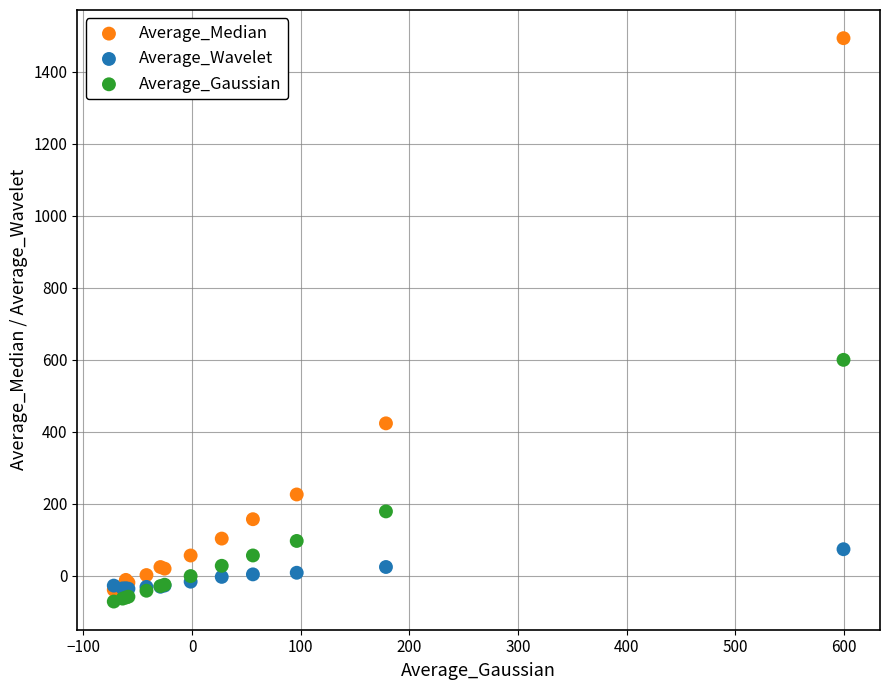

Which series contains the lowest Y value?

Average_Gaussian